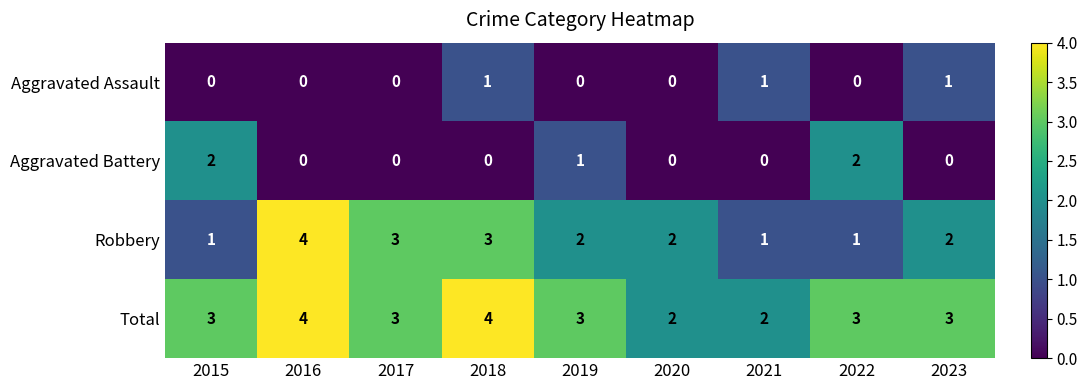

Count the Total values in the range 3 to 4.

7